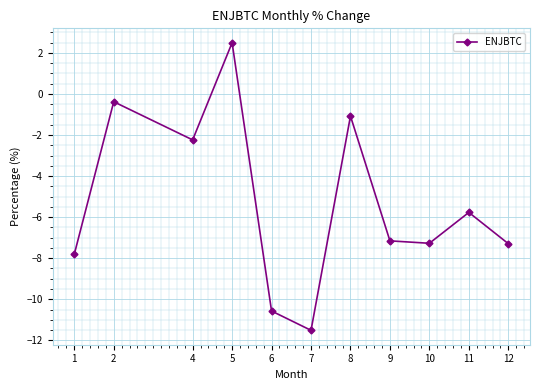

What is the value of the 4th point from the left?

2.5